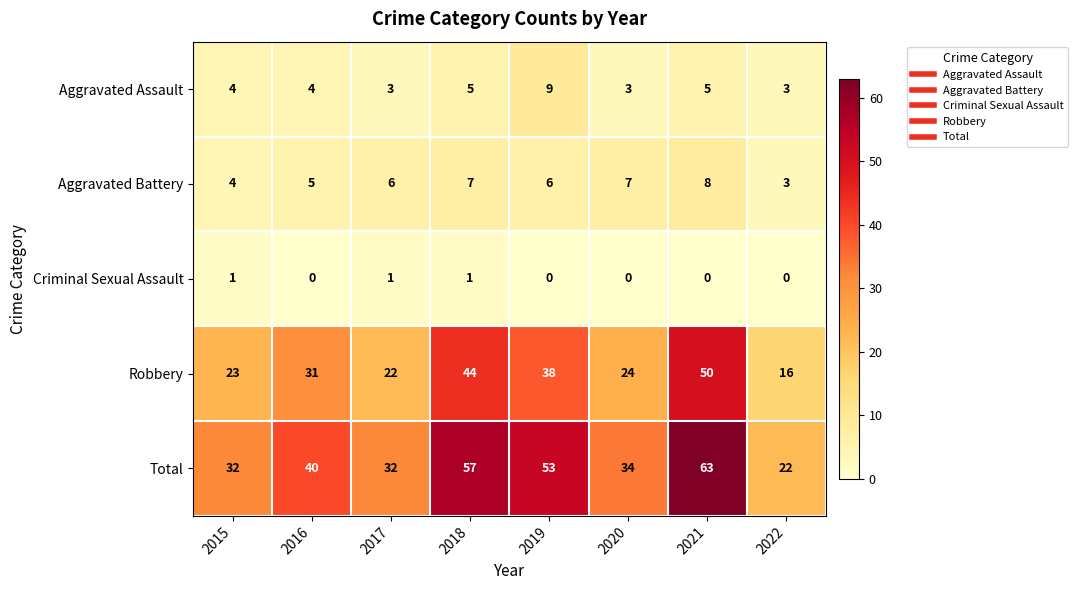

True or false: Criminal Sexual Assault has a value of 0 at 2021.

True